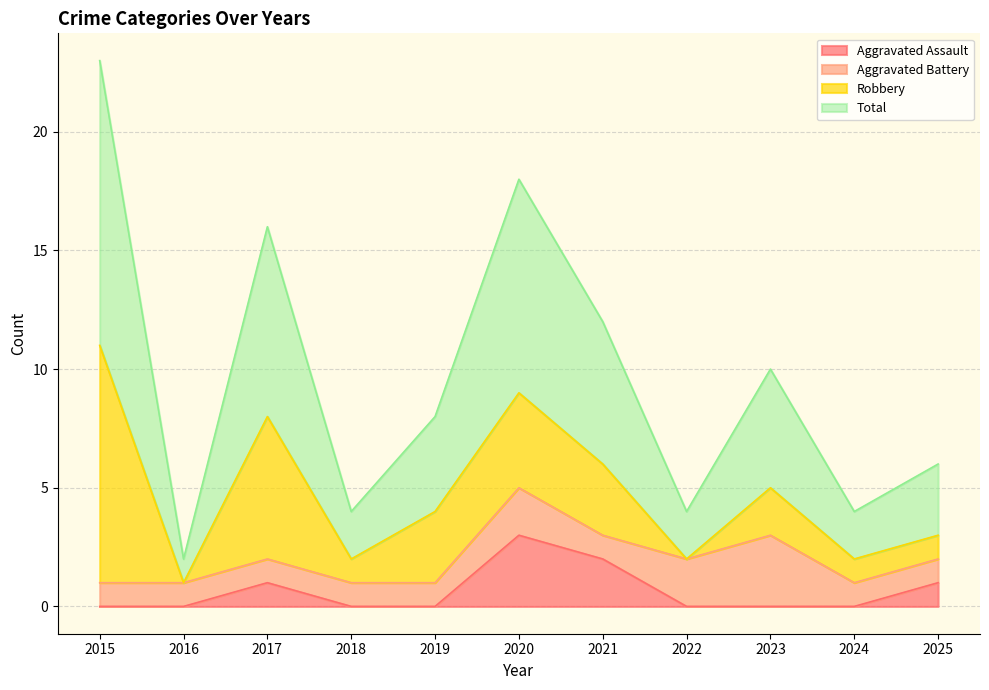

True or false: Aggravated Assault has a value of 1 at 2025.

True